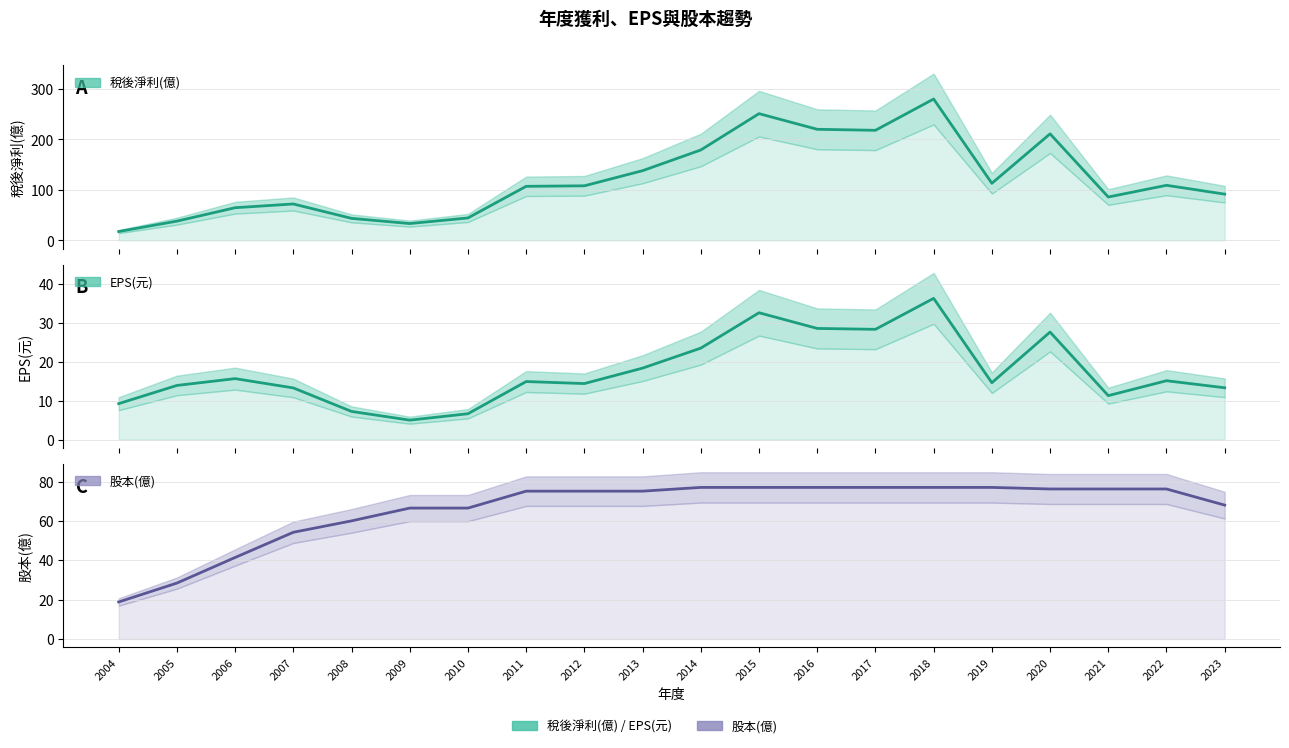

The value of 稅後淨利(億) at 2020 is 290.6. True or false?

False